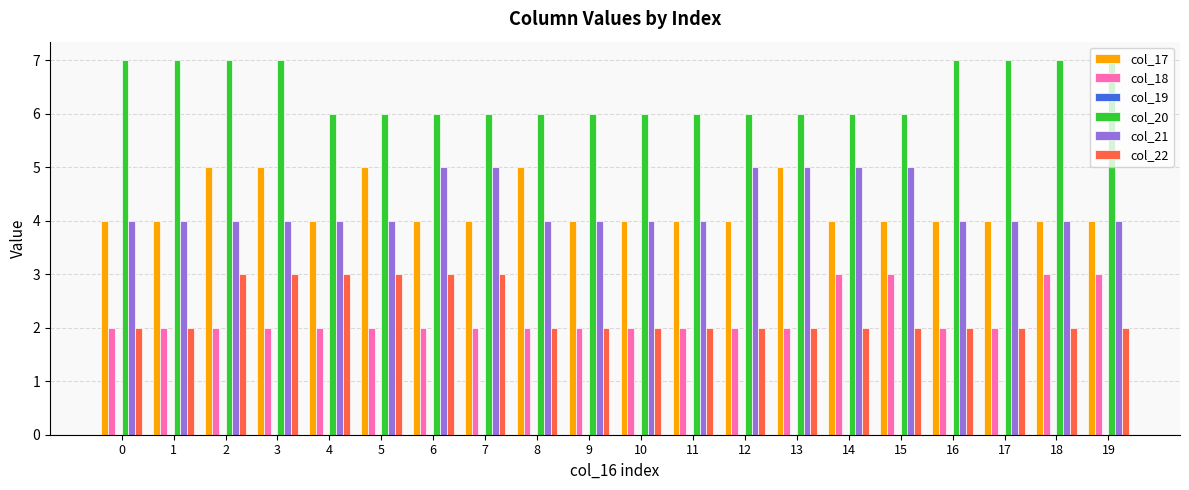

What is the total value across all series at 16?

19